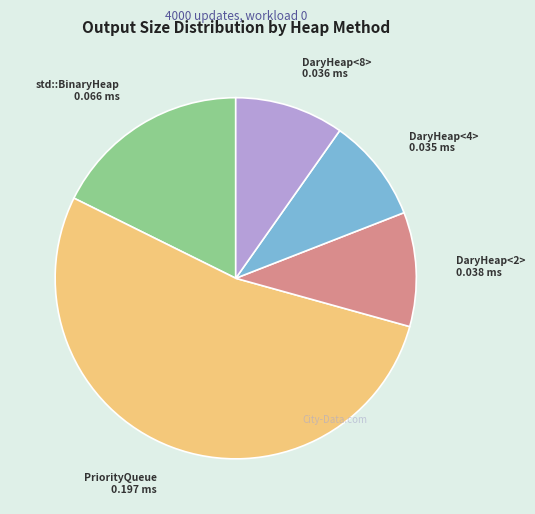

Is there a majority slice in this chart?

Yes